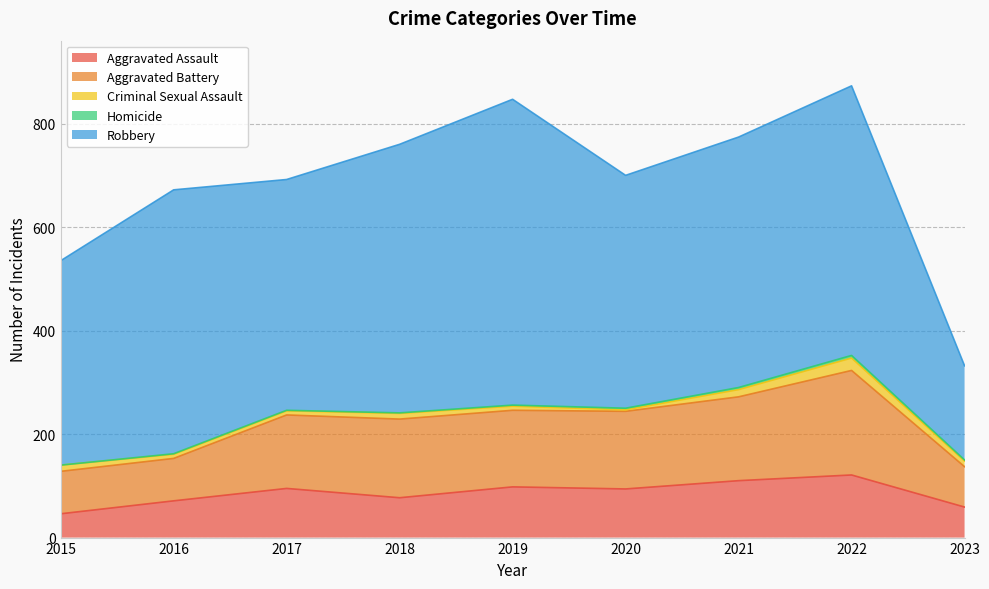

At which category does the chart reach its peak across all series?

2019